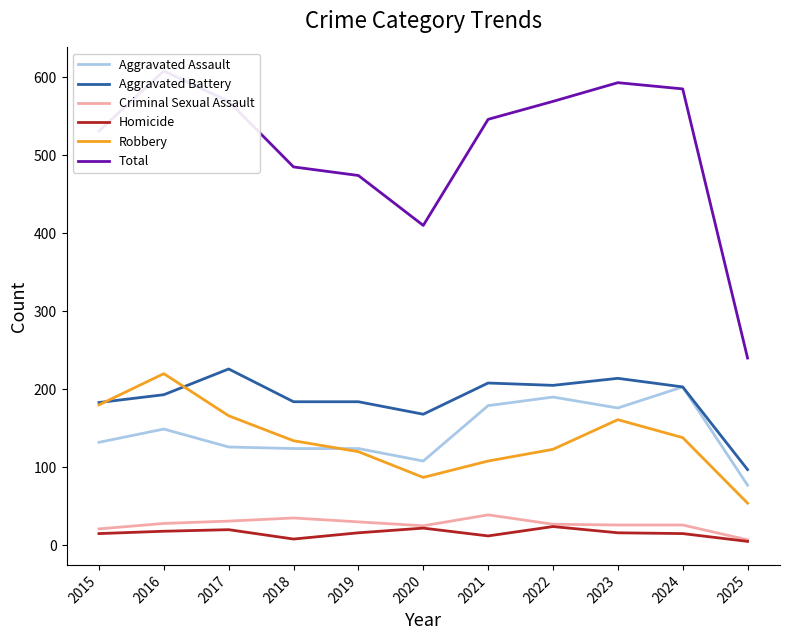

How many lines are shown in the chart?

6